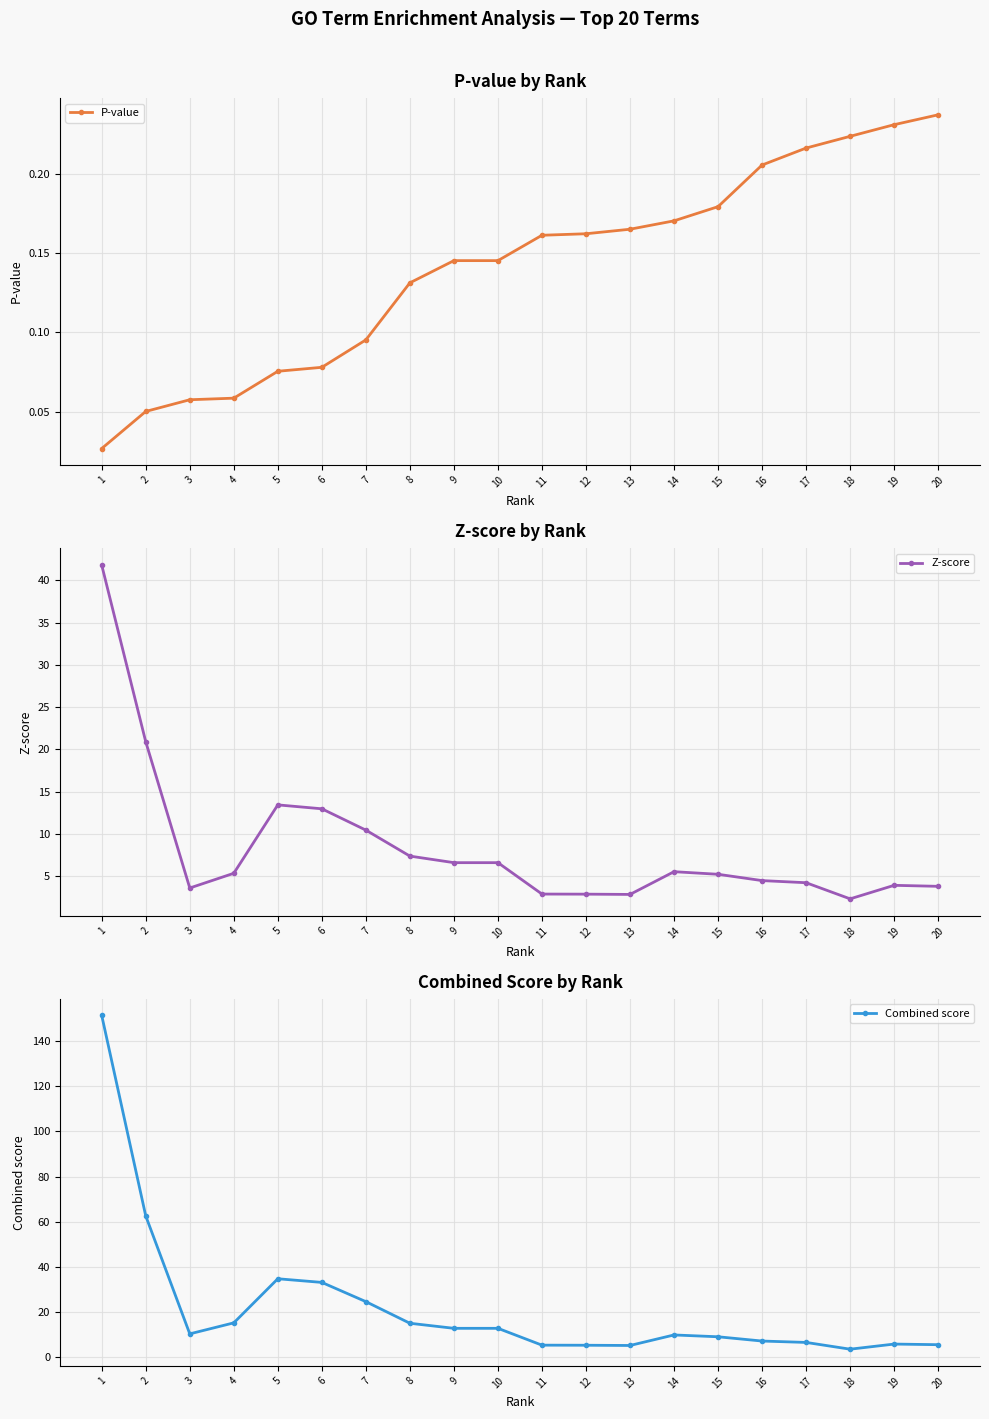

Is it true that Z-score equals 7.4 at 8?

True